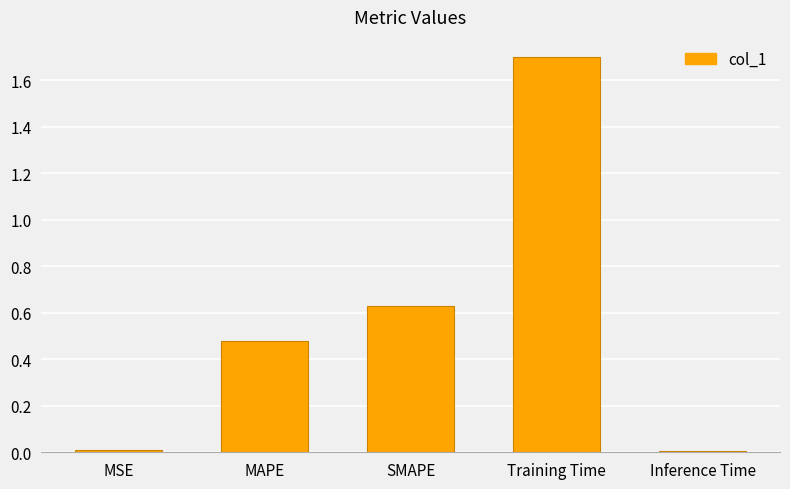

What is the label of the 5th bar from the left?

Inference Time